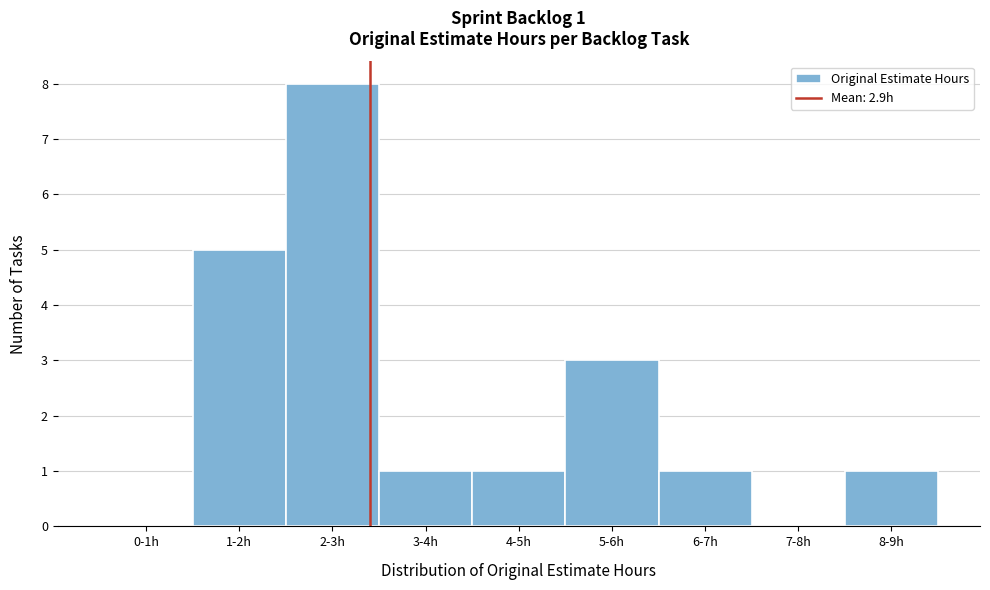

Reading left to right, extract all data points from this chart.

0-1h=0	1-2h=5	2-3h=8	3-4h=1	4-5h=1	5-6h=3	6-7h=1	7-8h=0	8-9h=1